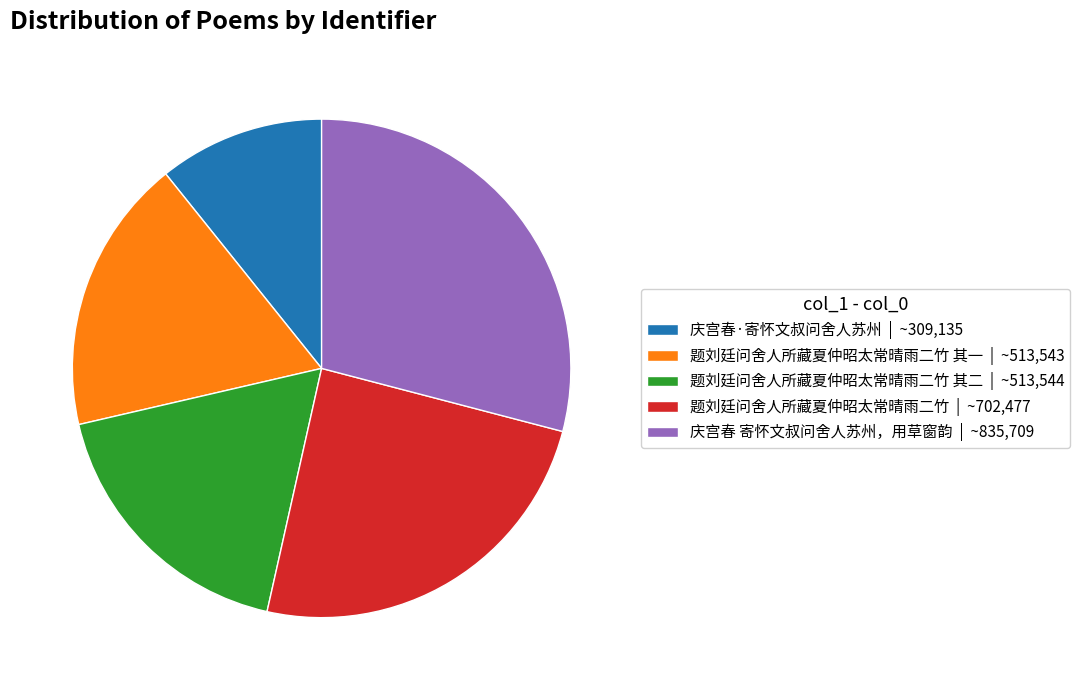

Count the number of slices in the pie.

5